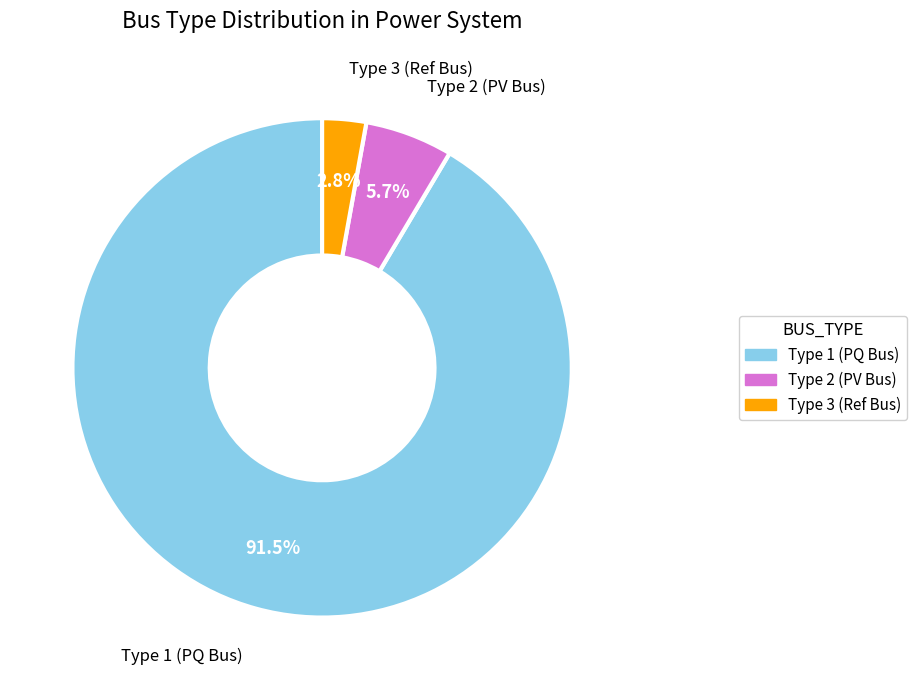

Is there any slice that represents more than half of the pie?

Yes